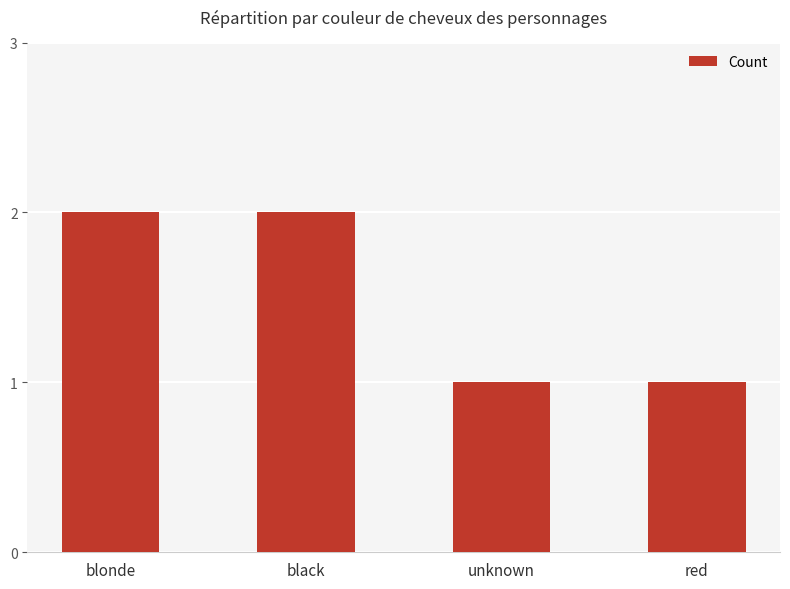

Is it true that the value at black is 2?

True